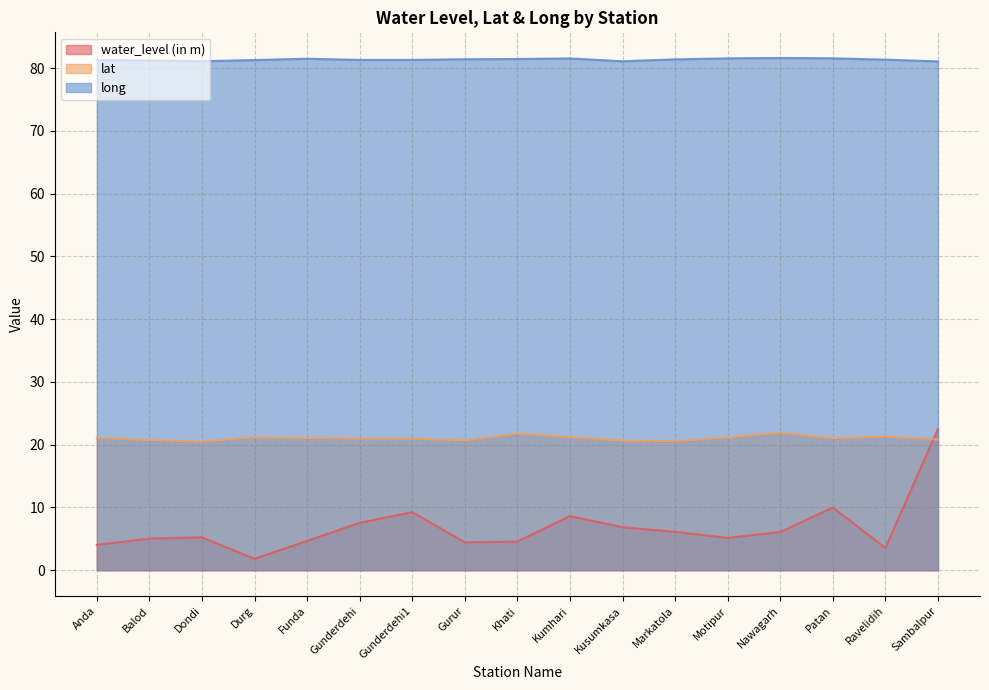

What is the label of the 13th point from the right?

Funda